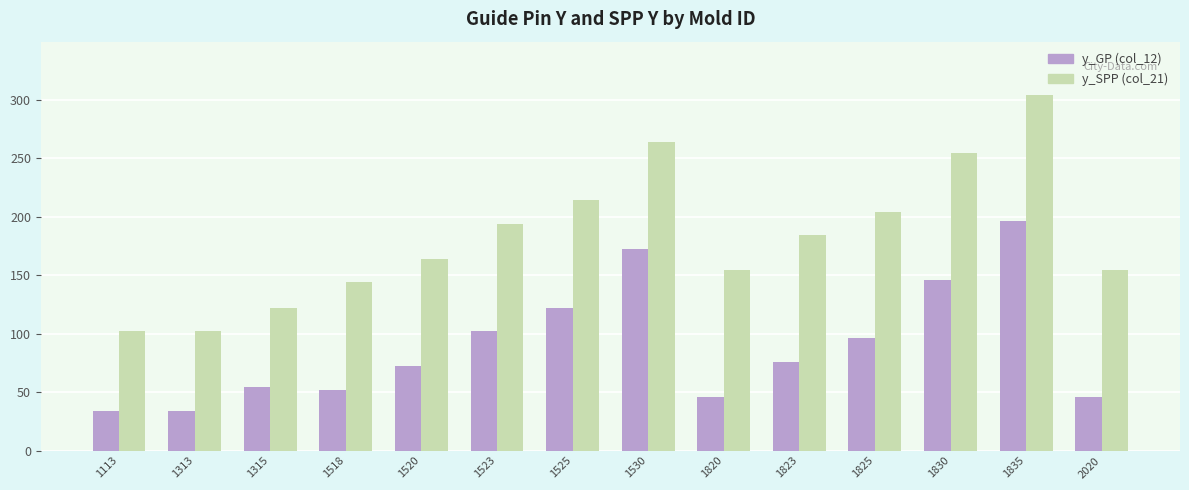

List the series in order of their overall mean, lowest first.

y_GP (col_12), y_SPP (col_21)